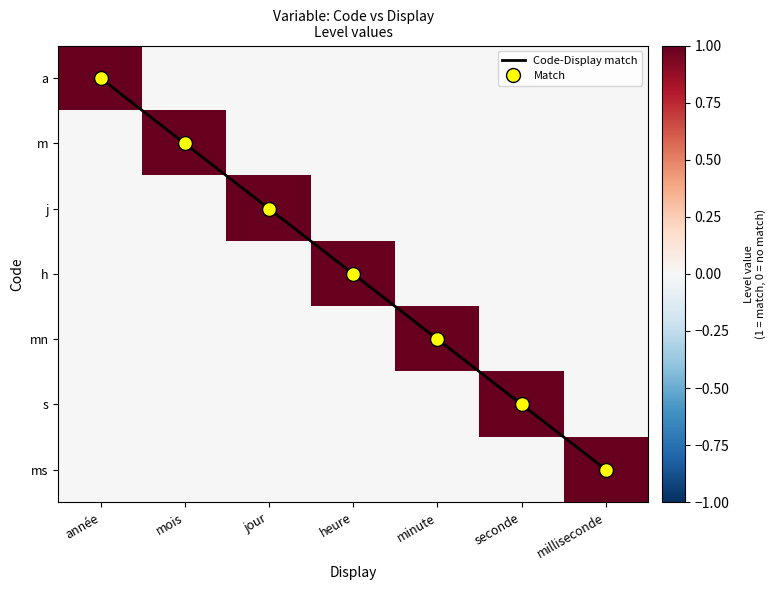

Which series has the largest total across all categories?

Code-Display match